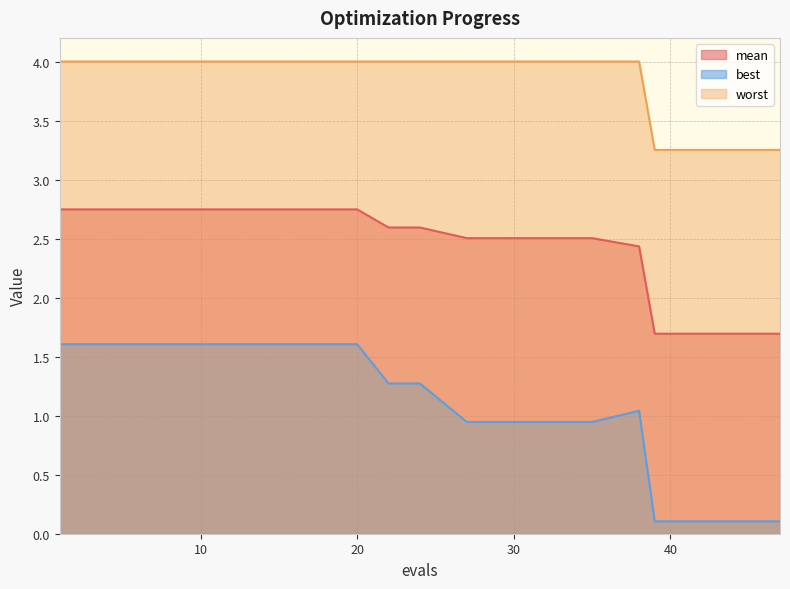

Rank the categories by worst value from highest to lowest.

1, 5, 10, 15, 20, 22, 24, 27, 30, 35, 38, 39, 40, 41, 42, 43, 44, 45, 46, 47